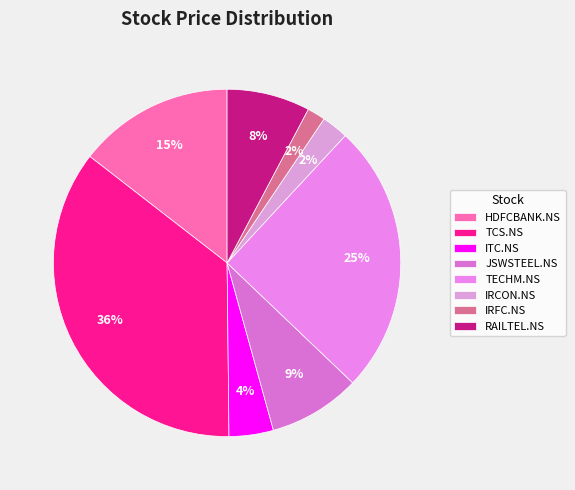

How many segments does this pie chart have?

8